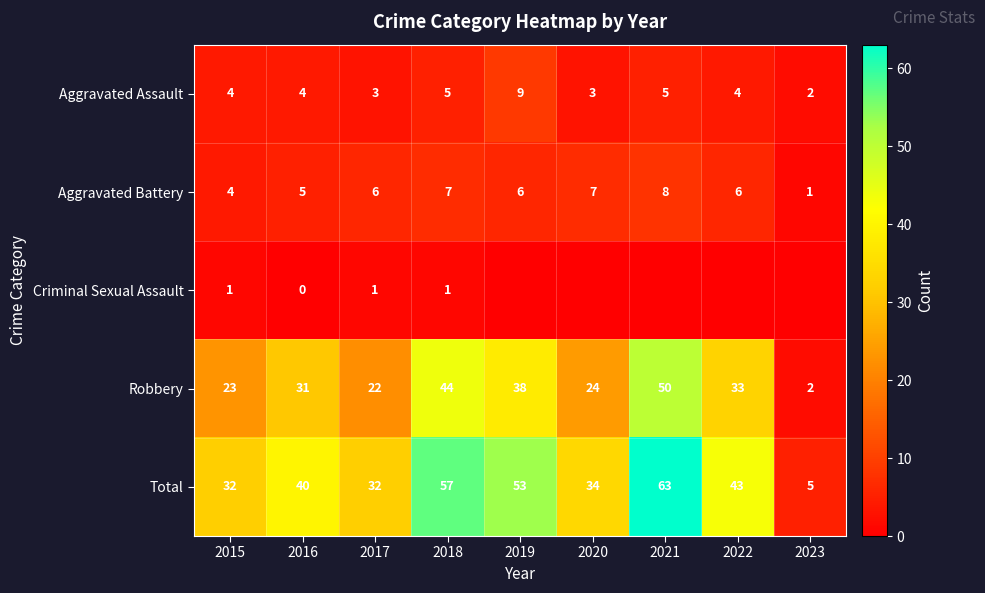

What is the sum of all Aggravated Battery values?

50